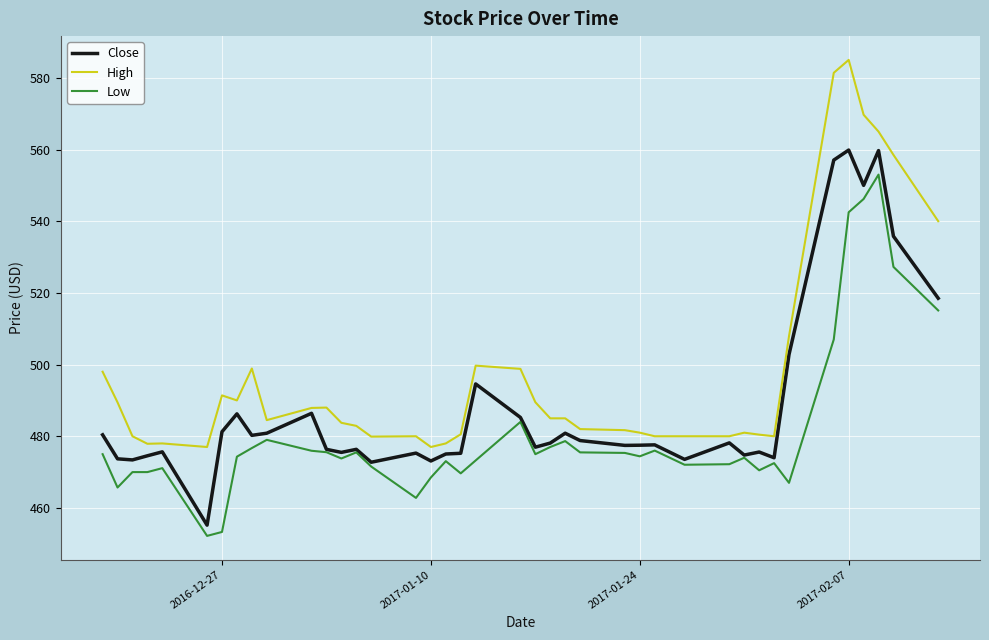

What is the highest value of the High series?

585.0